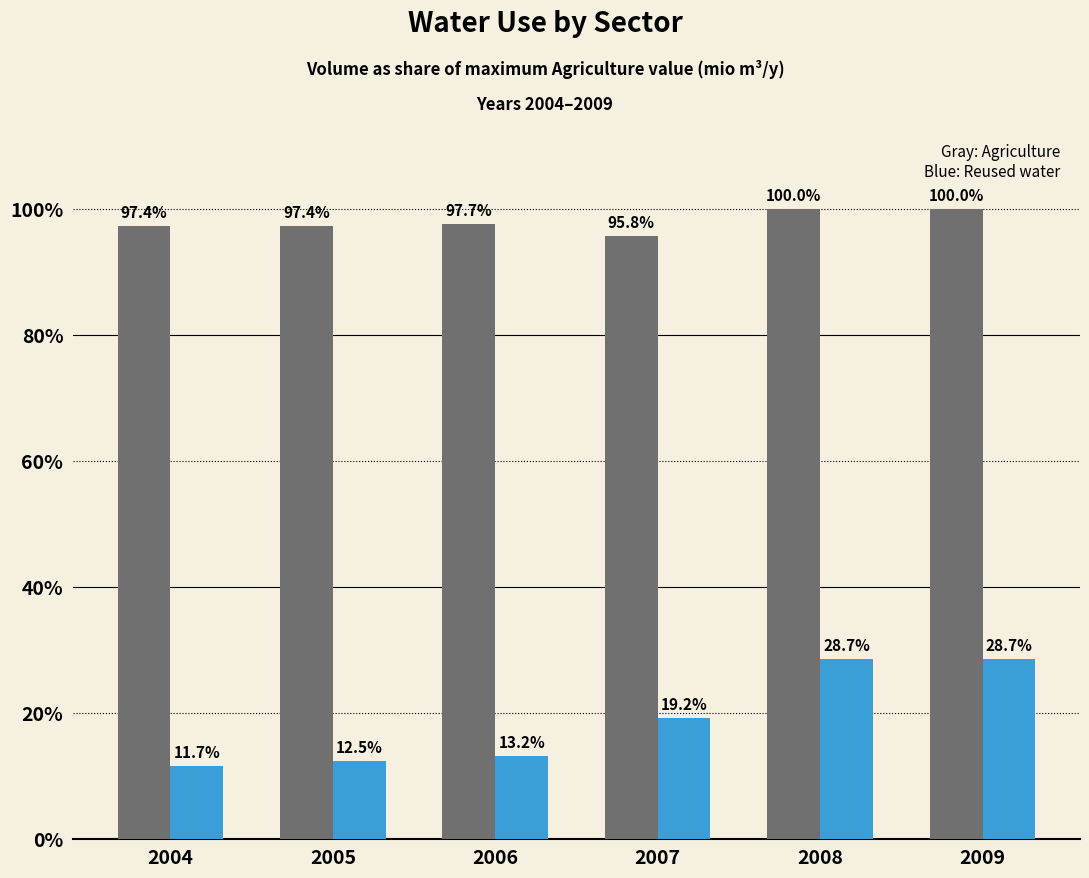

True or false: Agriculture, forestry and fishing has a value of 1.6 at 2004.

False